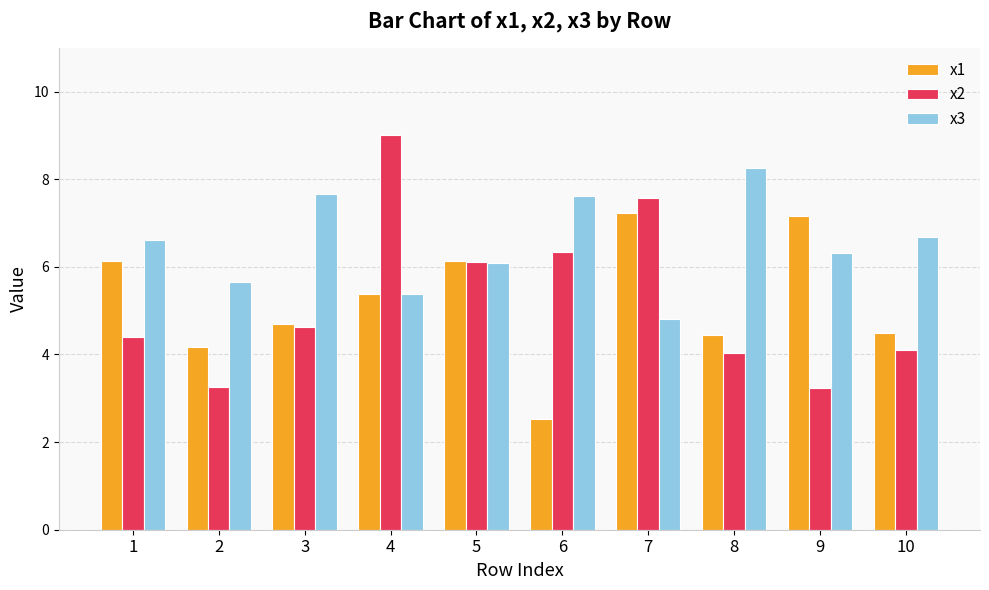

List the series in order of their peak value, lowest first.

x1, x3, x2